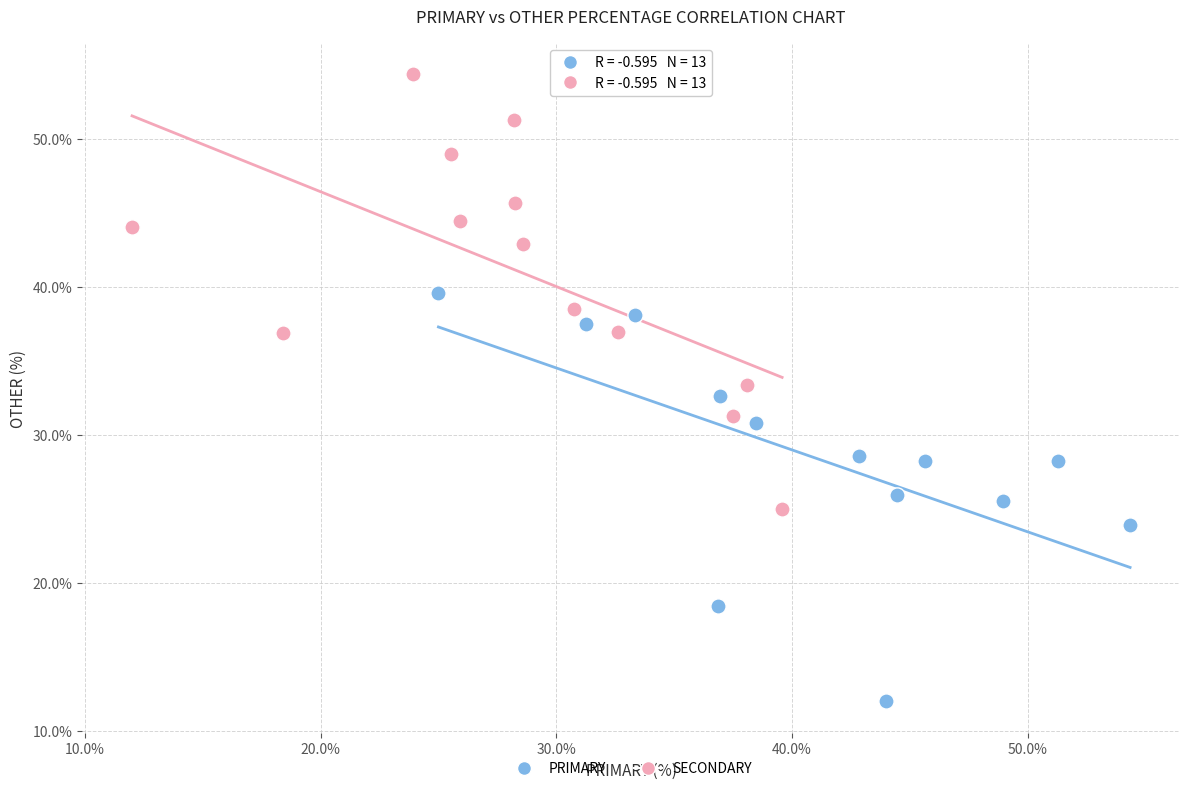

Which series reaches the minimum Y coordinate?

PRIMARY